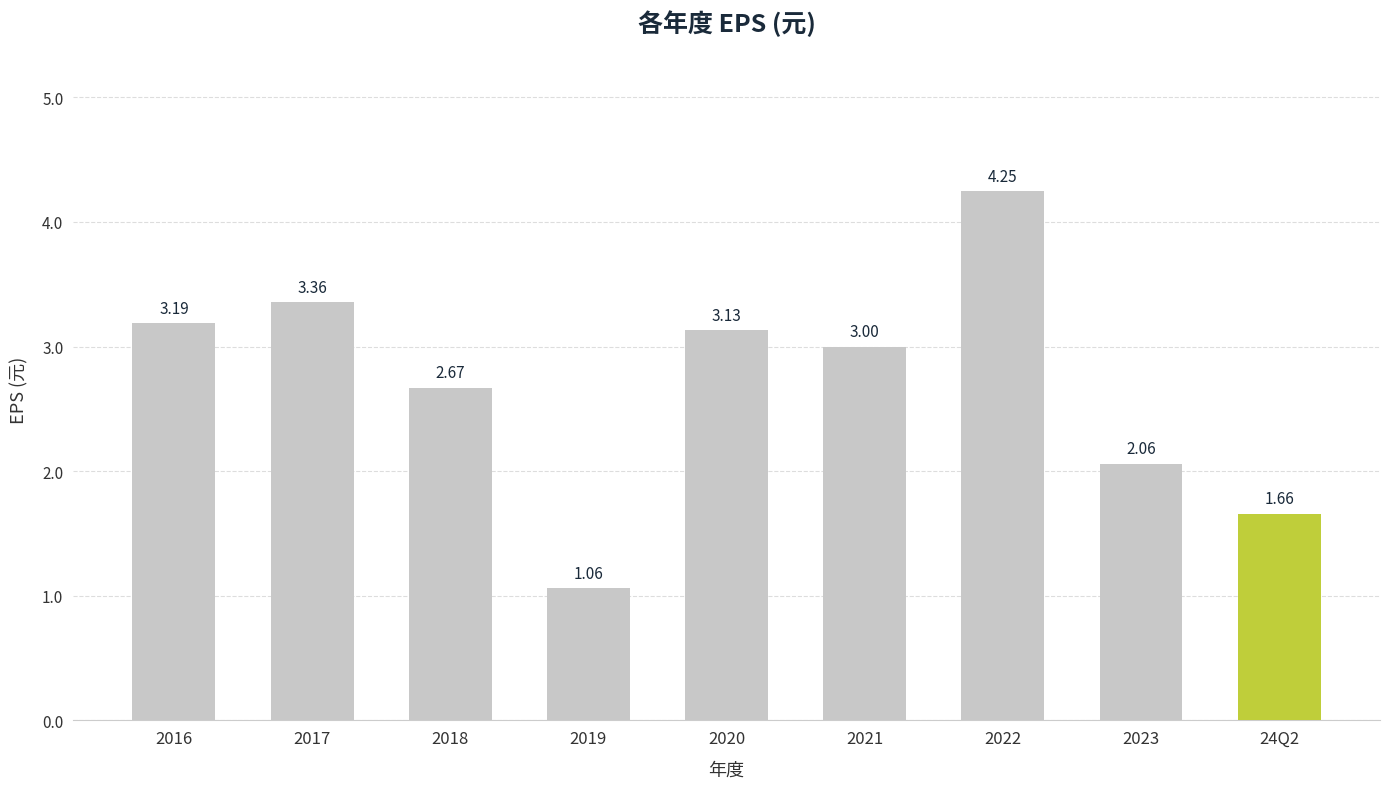

Rank the categories by value from highest to lowest.

2022, 2017, 2016, 2020, 2021, 2018, 2023, 24Q2, 2019